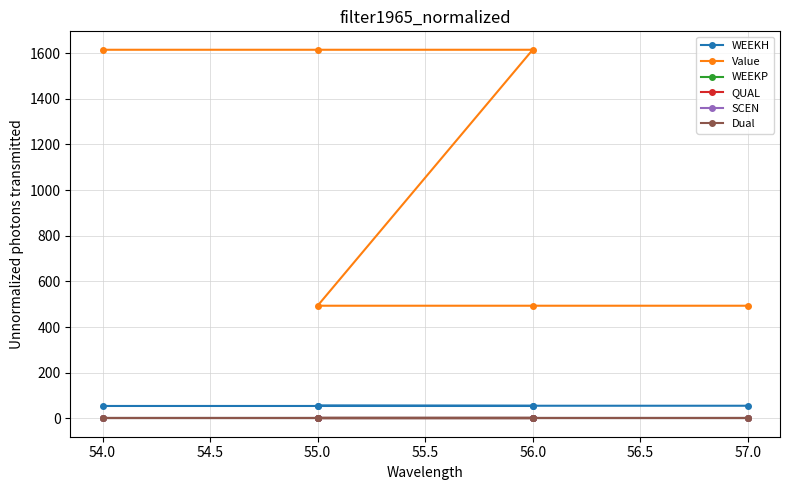

List the series in order of their peak value, highest first.

Value, WEEKH, QUAL, WEEKP, SCEN, Dual